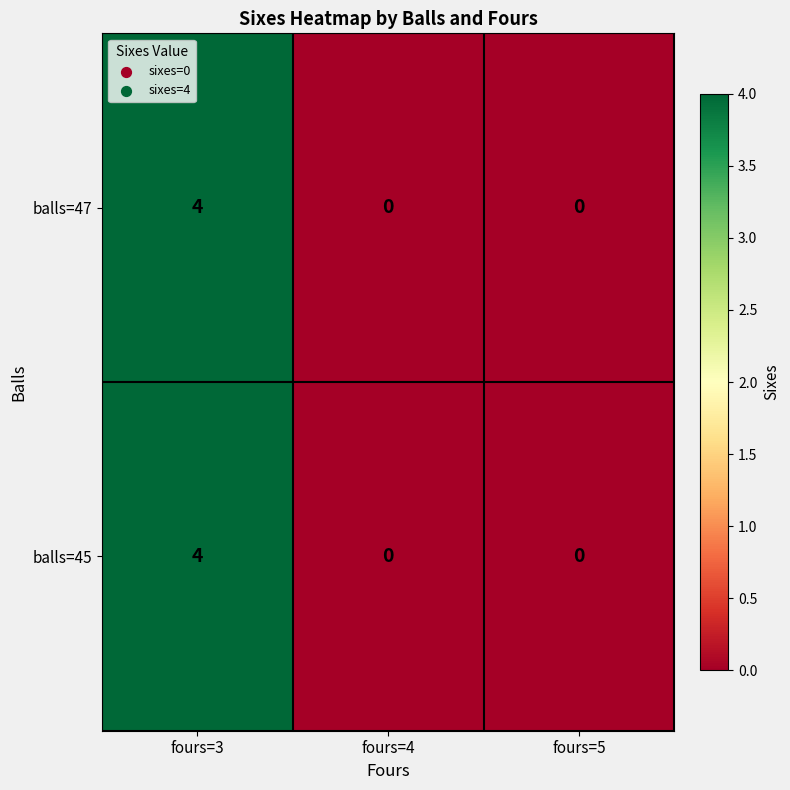

What is the sum of all balls=45 values?

4